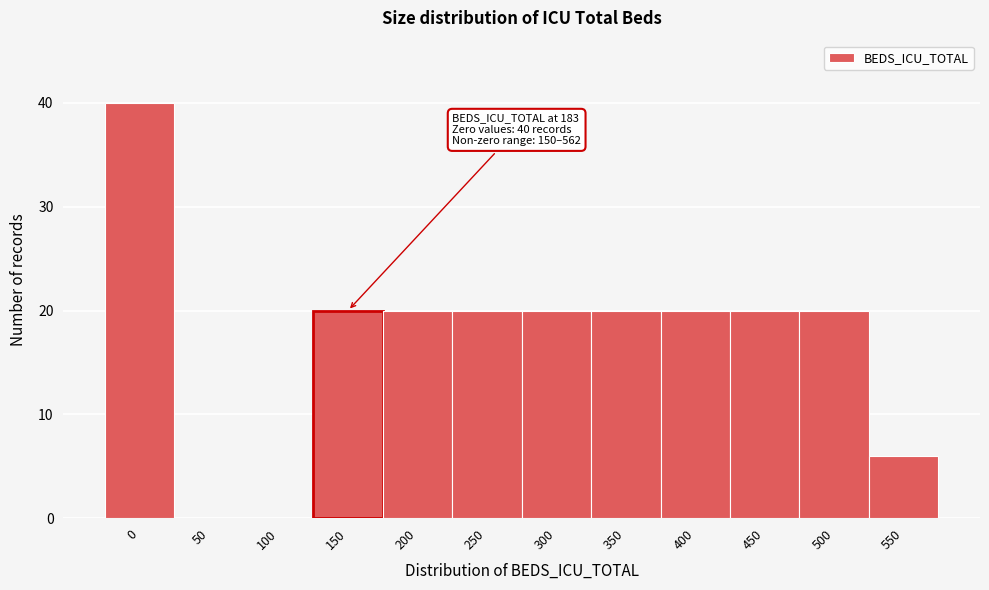

Reading left to right, transcribe all the data shown in this chart.

0=40	50=0	100=0	150=20	200=20	250=20	300=20	350=20	400=20	450=20	500=20	550=6